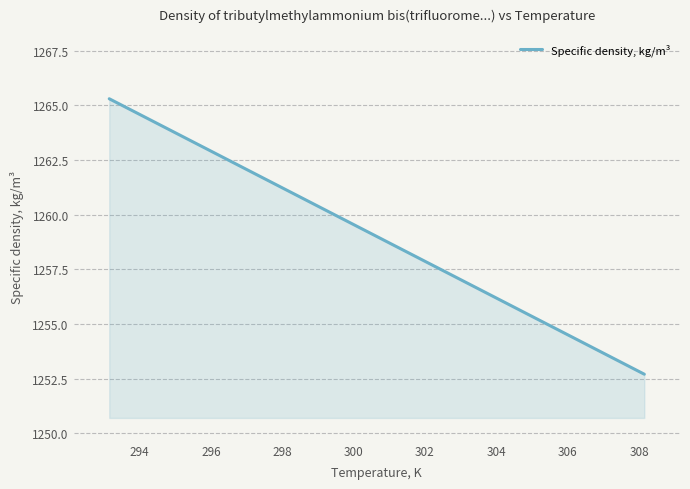

Count the number of categories in the chart.

4